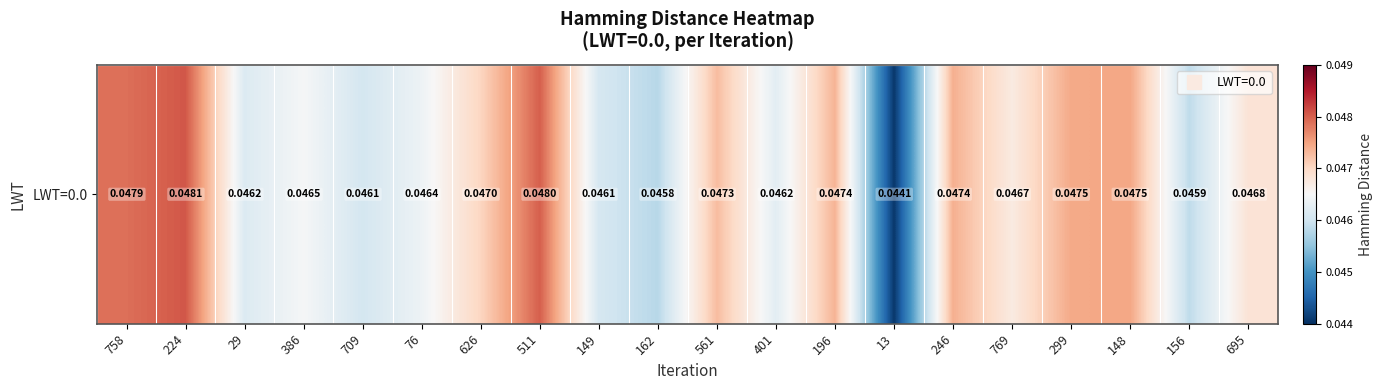

True or false: the data shows 0.0 at 626.

True